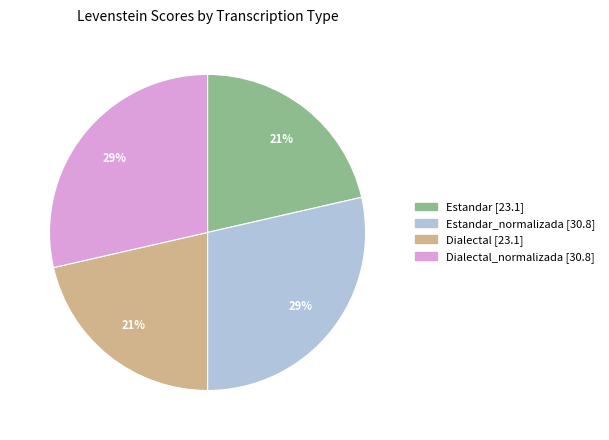

Is there any slice that represents more than half of the pie?

No